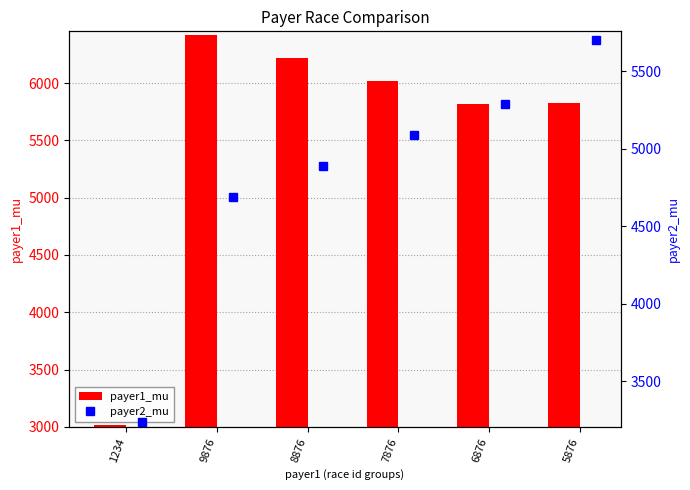

True or false: payer1_mu has a value of 8807.9 at 7876.

False